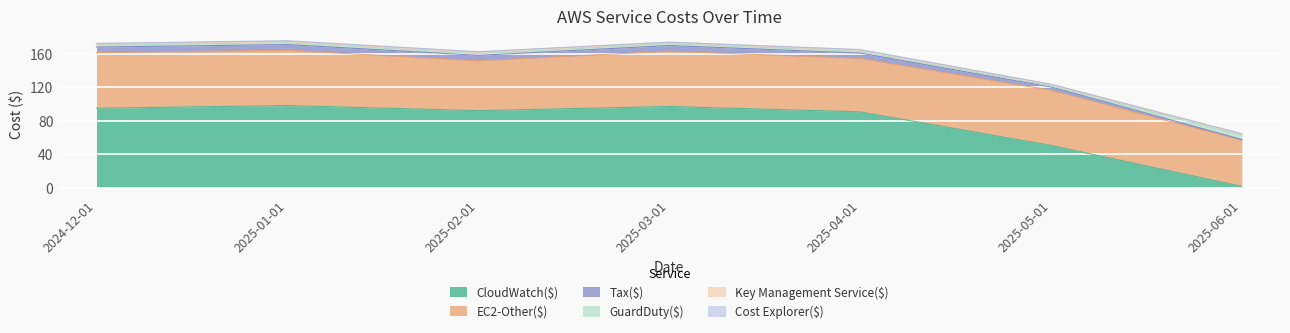

What is the difference between the second highest and second lowest values in the EC2-Other($) series?

6.4